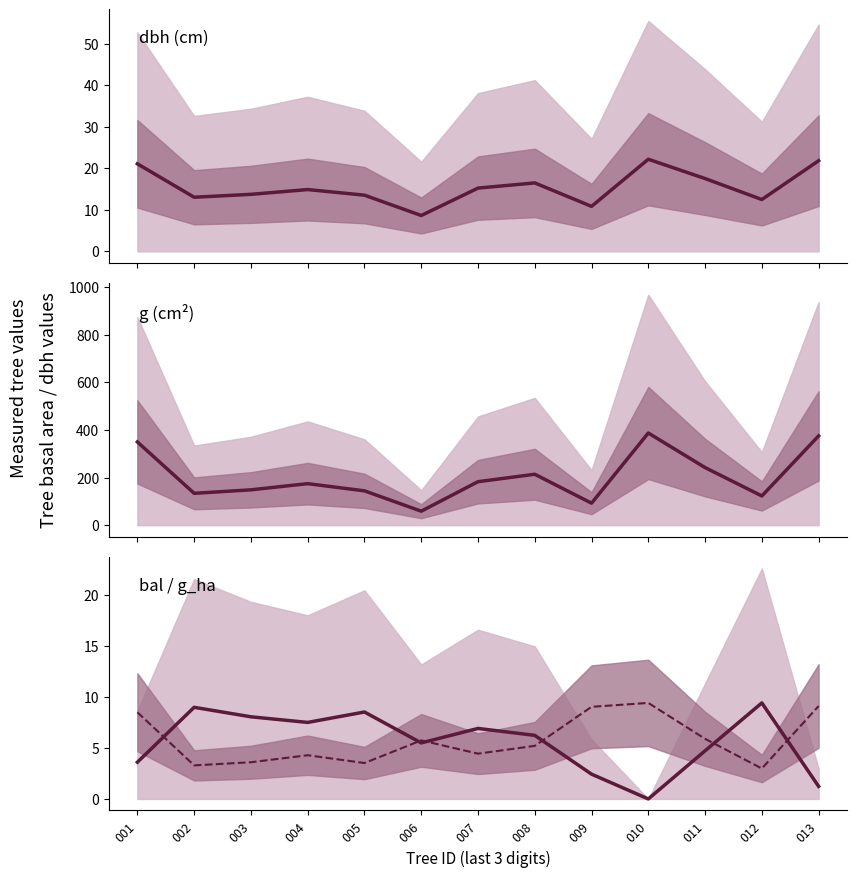

Reading right to left, transcribe all the data shown in this chart.

dbh: 013=21.9	012=12.5	011=17.6	010=22.2	009=10.8	008=16.5	007=15.2	006=8.7	005=13.6	004=14.9	003=13.8	002=13.1	001=21.1
g: 013=375.0	012=122.7	011=241.9	010=387.1	009=92.5	008=213.8	007=182.7	006=58.8	005=144.2	004=174.4	003=148.5	002=133.8	001=349.7
bal: 013=1.2	012=9.4	011=4.7	010=0.0	009=2.4	008=6.2	007=6.9	006=5.5	005=8.5	004=7.5	003=8.1	002=9.0	001=3.6
g_ha (scaled): 013=9.1	012=3.0	011=5.9	010=9.4	009=9.0	008=5.2	007=4.4	006=5.7	005=3.5	004=4.3	003=3.6	002=3.3	001=8.5